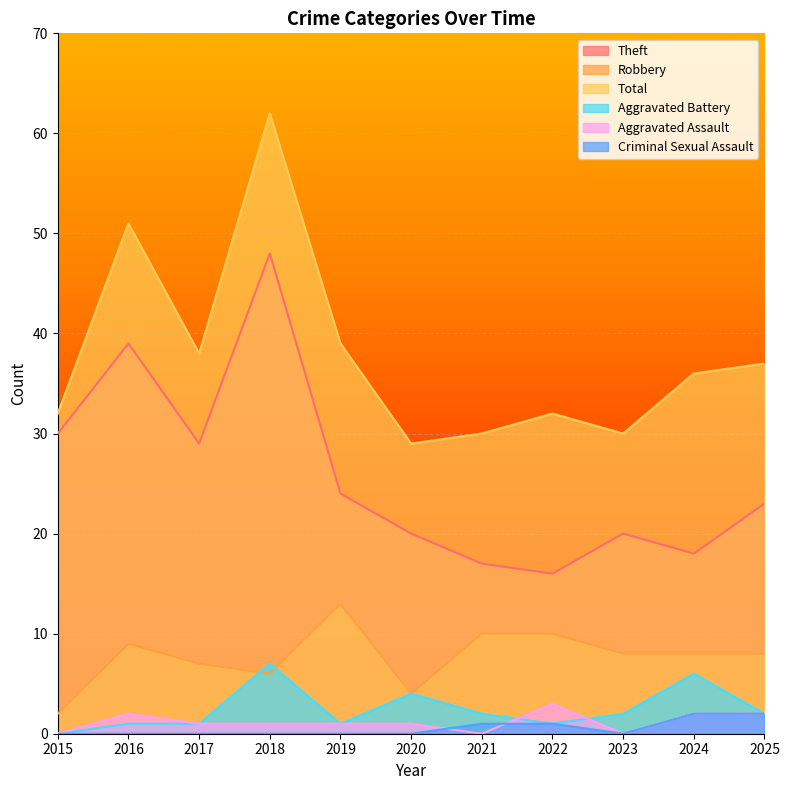

List the labels in order of Aggravated Assault value, largest first.

2022, 2016, 2024, 2025, 2017, 2018, 2019, 2020, 2015, 2021, 2023